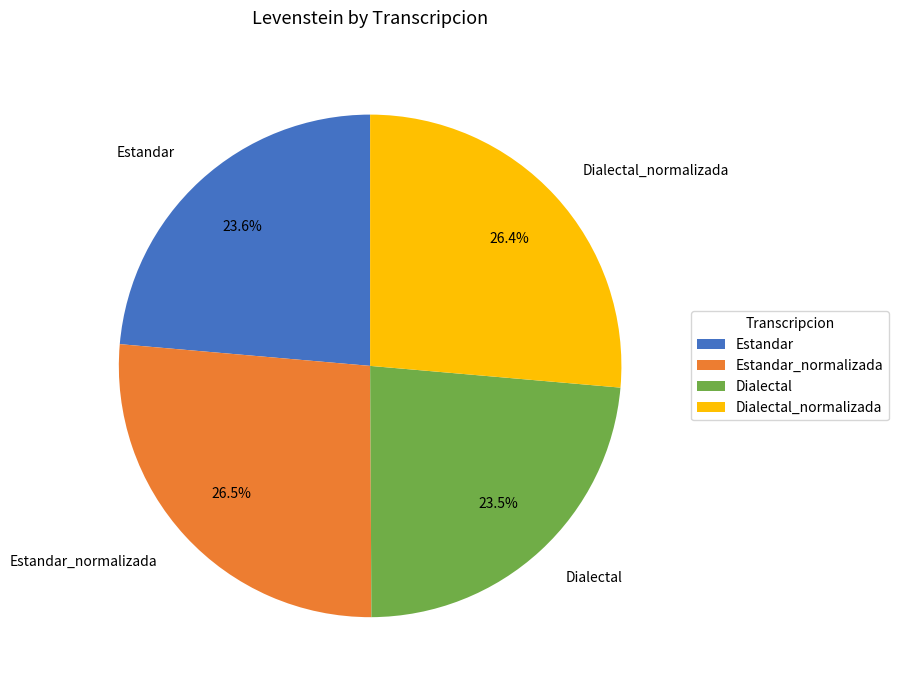

What portion of the pie excludes Estandar_normalizada?

73.5%